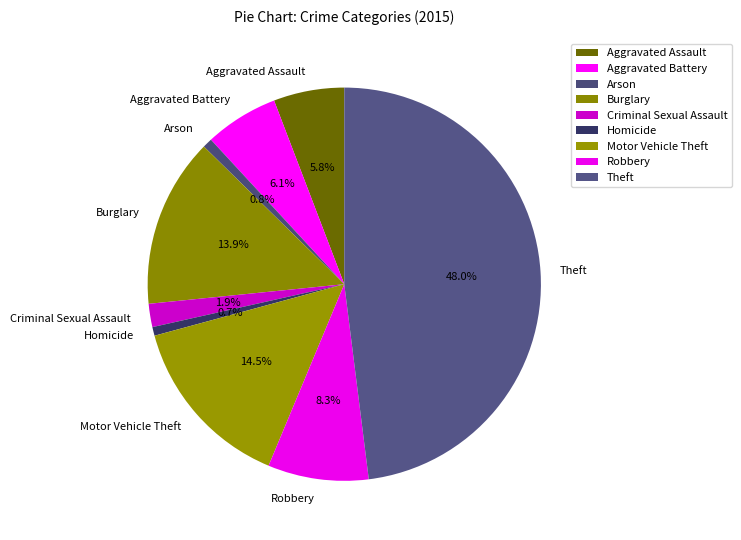

To the nearest percent, what is the difference between the largest and smallest slice percentages?

47%